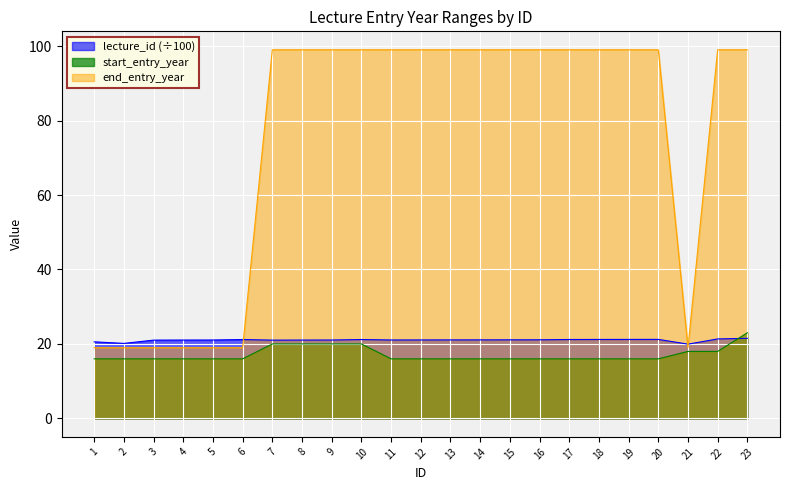

What is the minimum value shown in the chart?

16.0